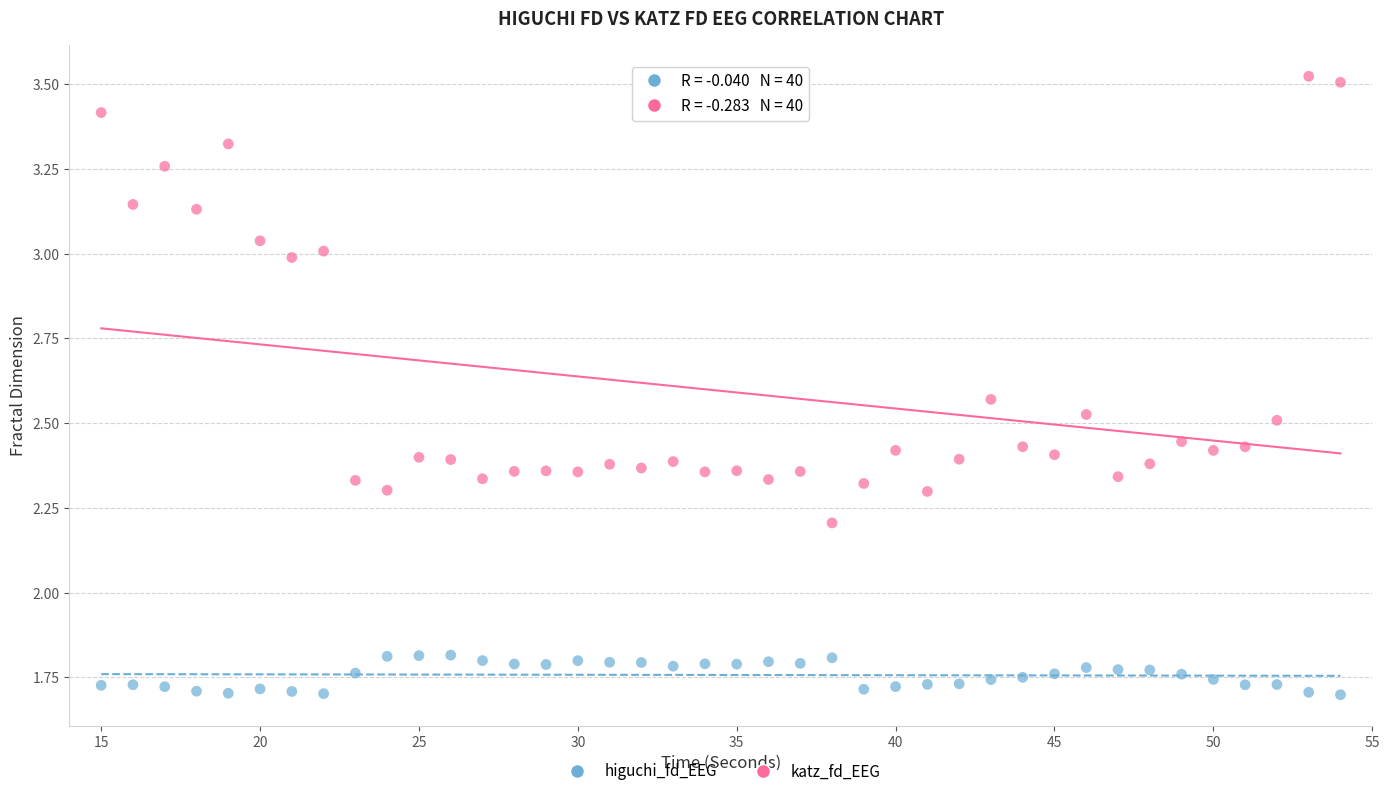

What are all the series names shown in the legend?

higuchi_fd_EEG, katz_fd_EEG